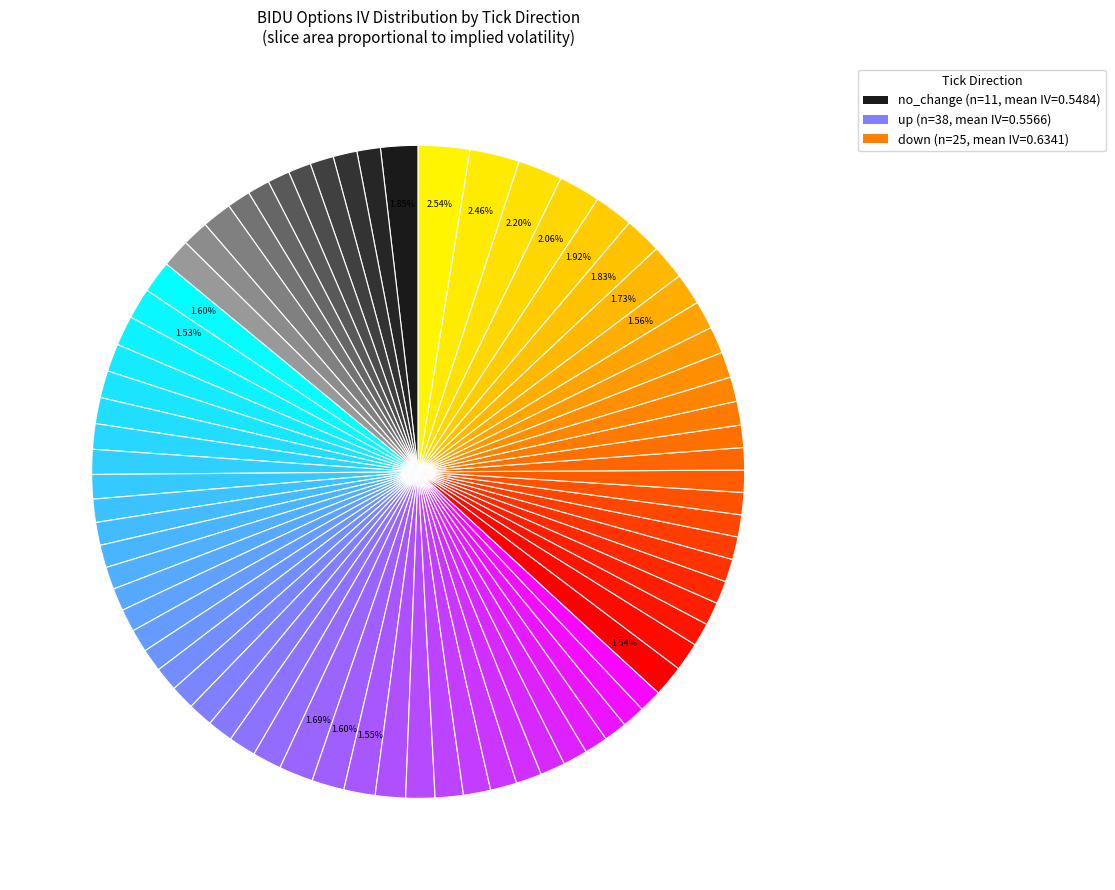

Rank the categories by value from highest to lowest.

up, down, no_change